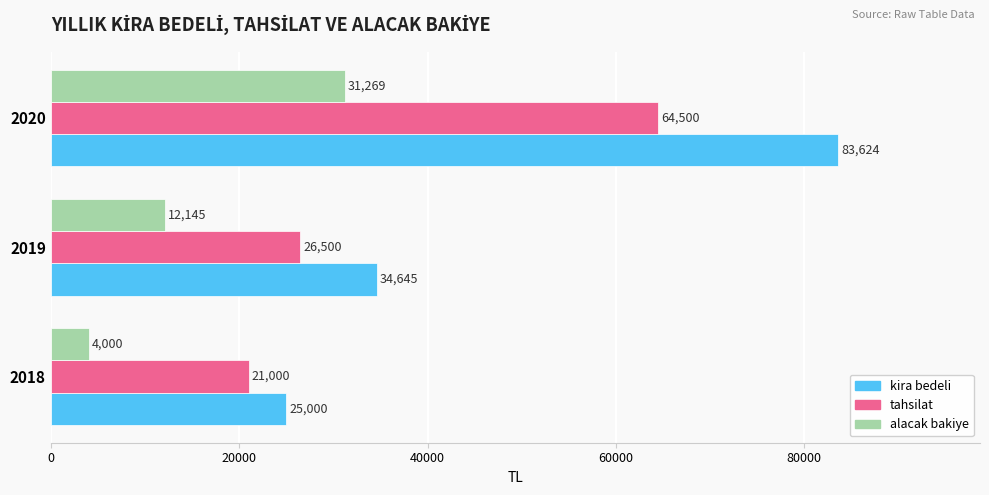

Is the value of kira bedeli at 2018 greater than the value of alacak bakiye at 2020?

No